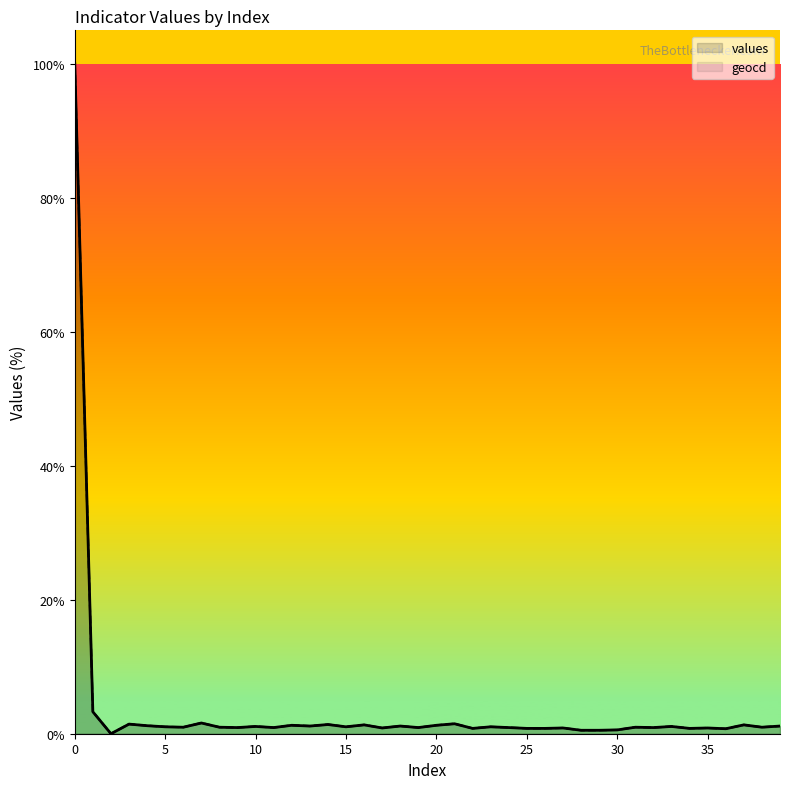

Between 0 and 25, which series saw the biggest shift?

values